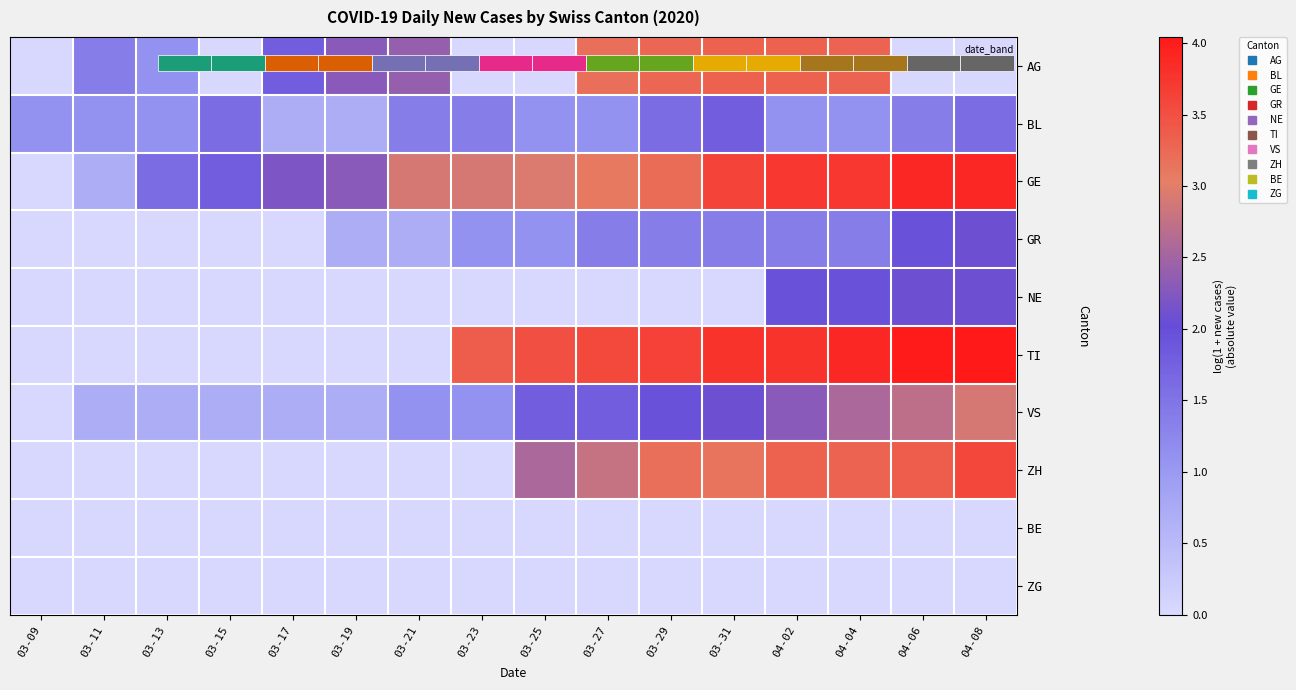

Is it true that ZG equals 0.0 at 04-08?

True